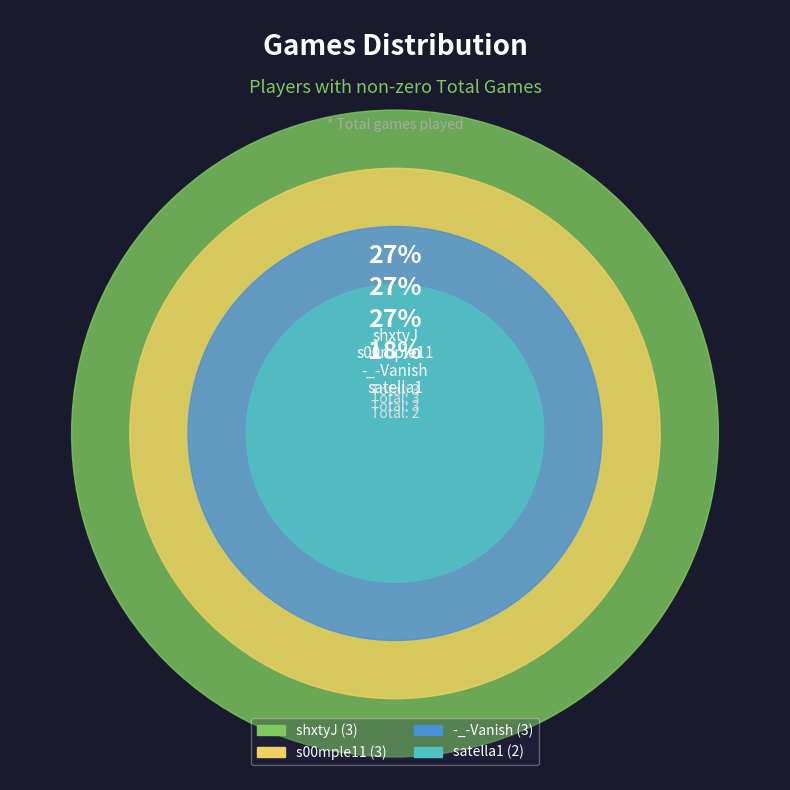

Do s00mple11 and shxtyJ together represent more than half of the pie?

Yes